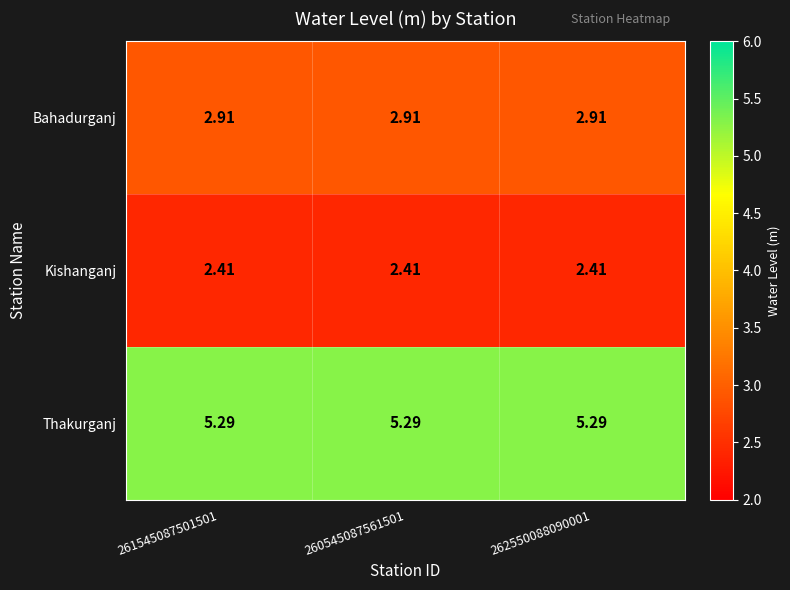

Rank the series by their average value, from highest to lowest.

Thakurganj, Bahadurganj, Kishanganj